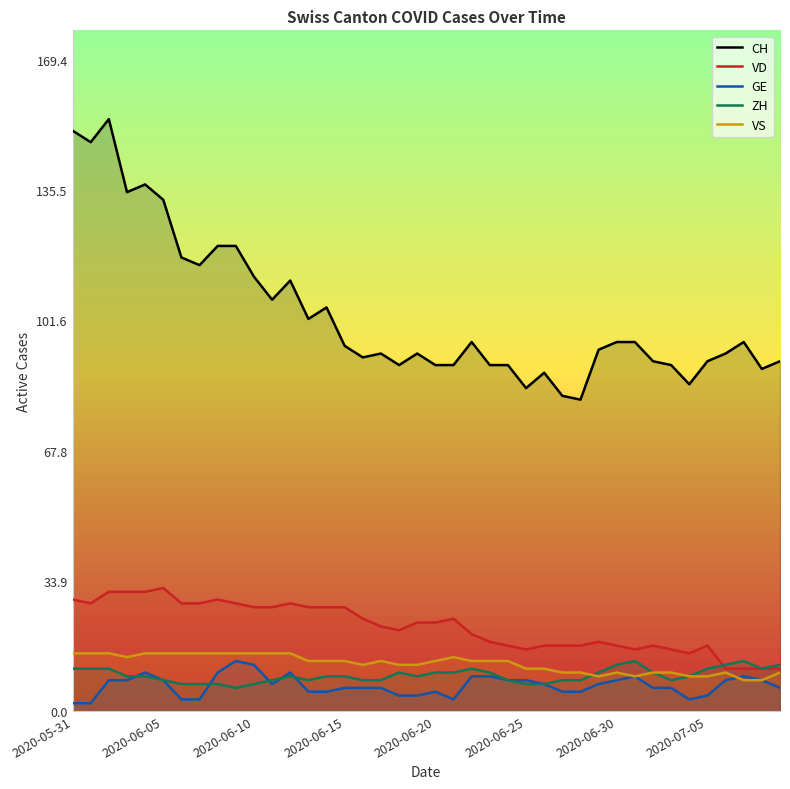

What is the spread (max minus min) of values at 17?

87